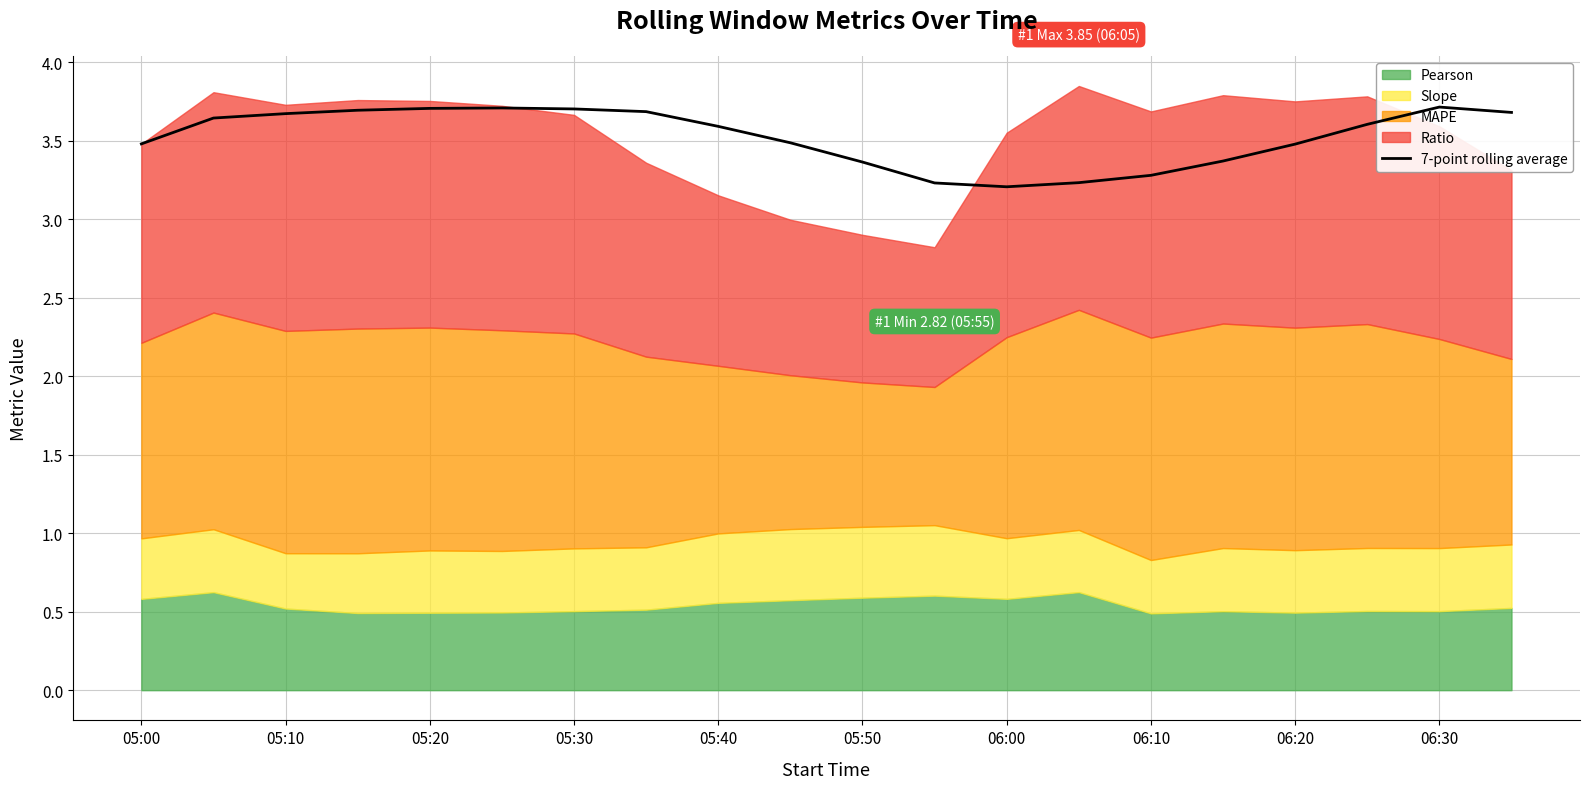

What is the ratio of the value at 05:10 to the value at 14?

1.1